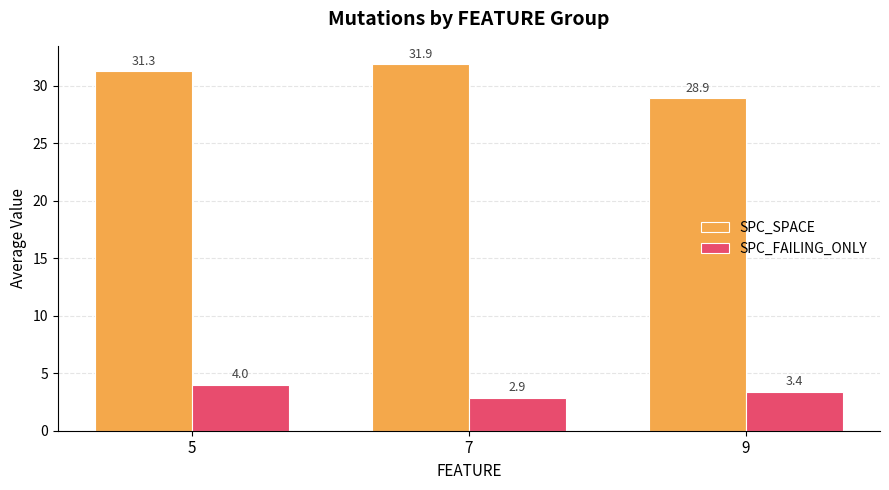

What is the difference between the highest and lowest values at 7?

29.0